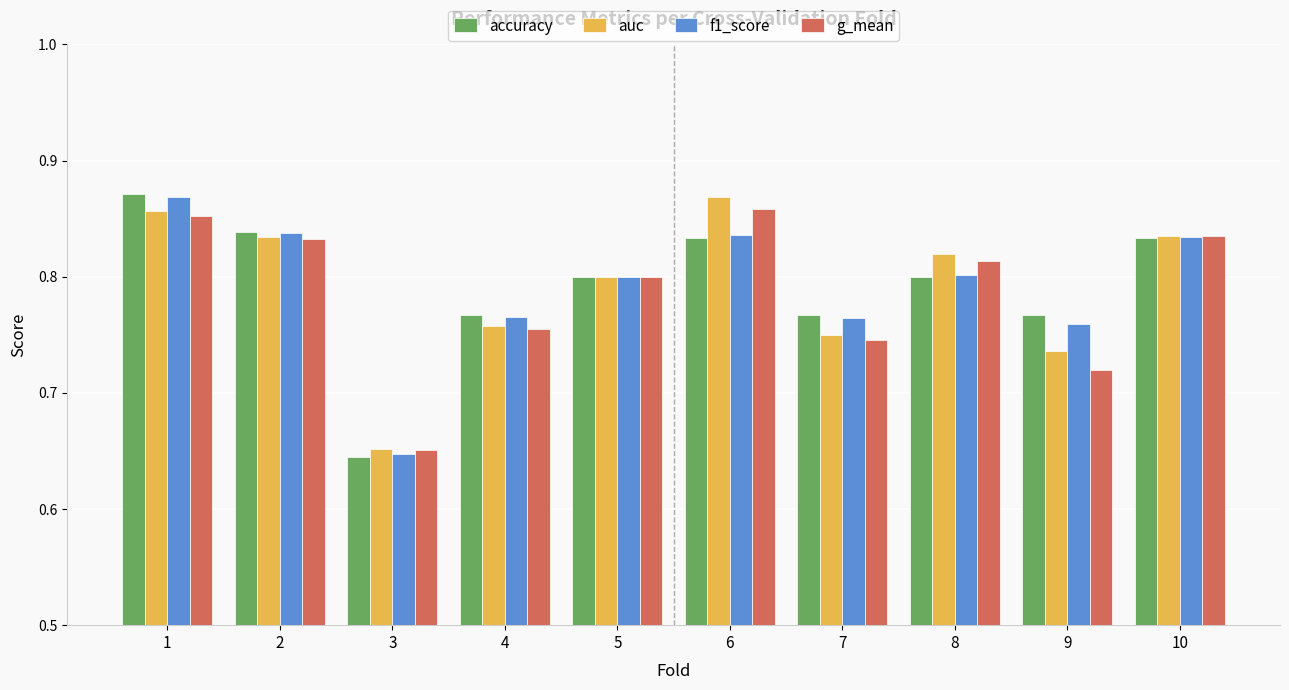

Is the value of accuracy at 3 greater than the value of g_mean at 4?

No